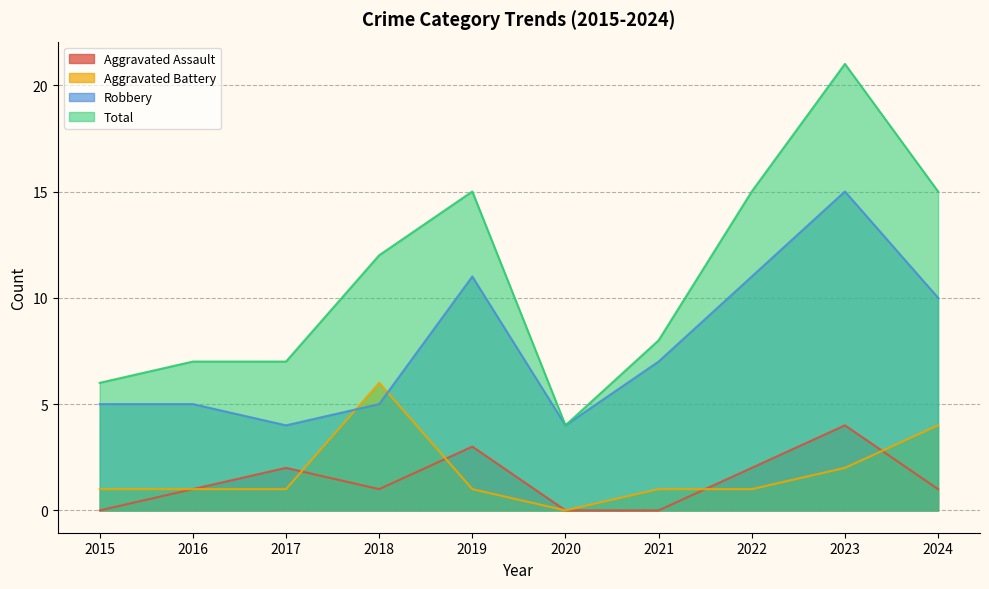

What is the sum of all Aggravated Assault values?

14